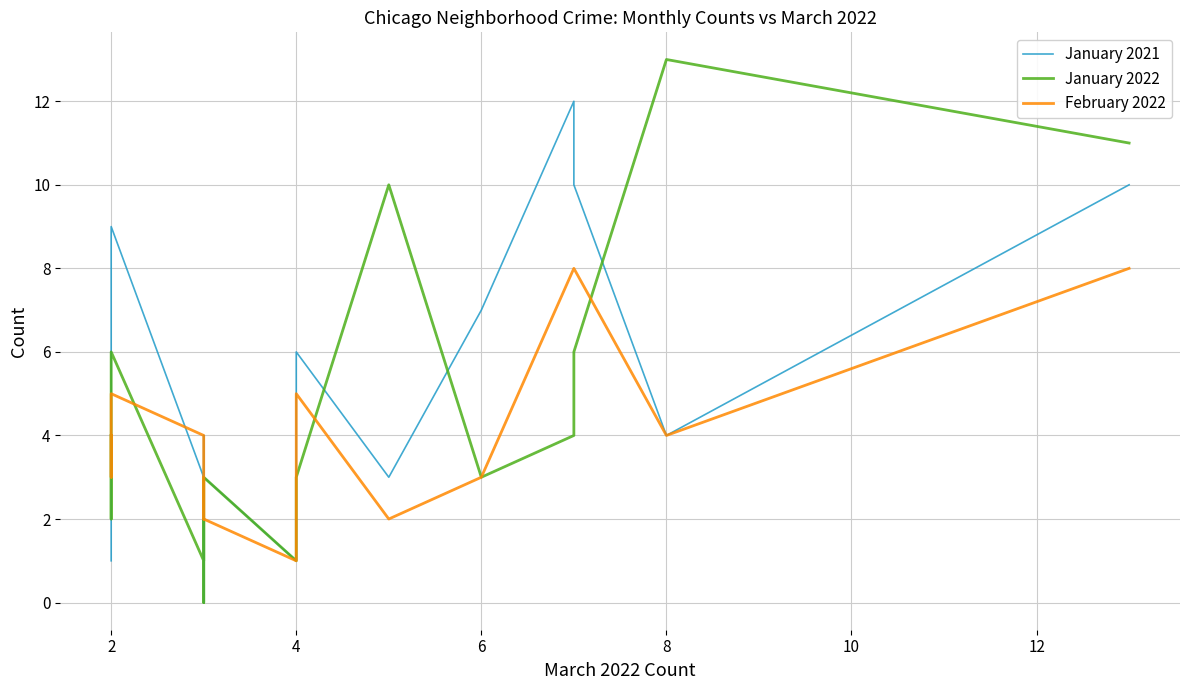

Which series has the widest spread of values?

January 2022